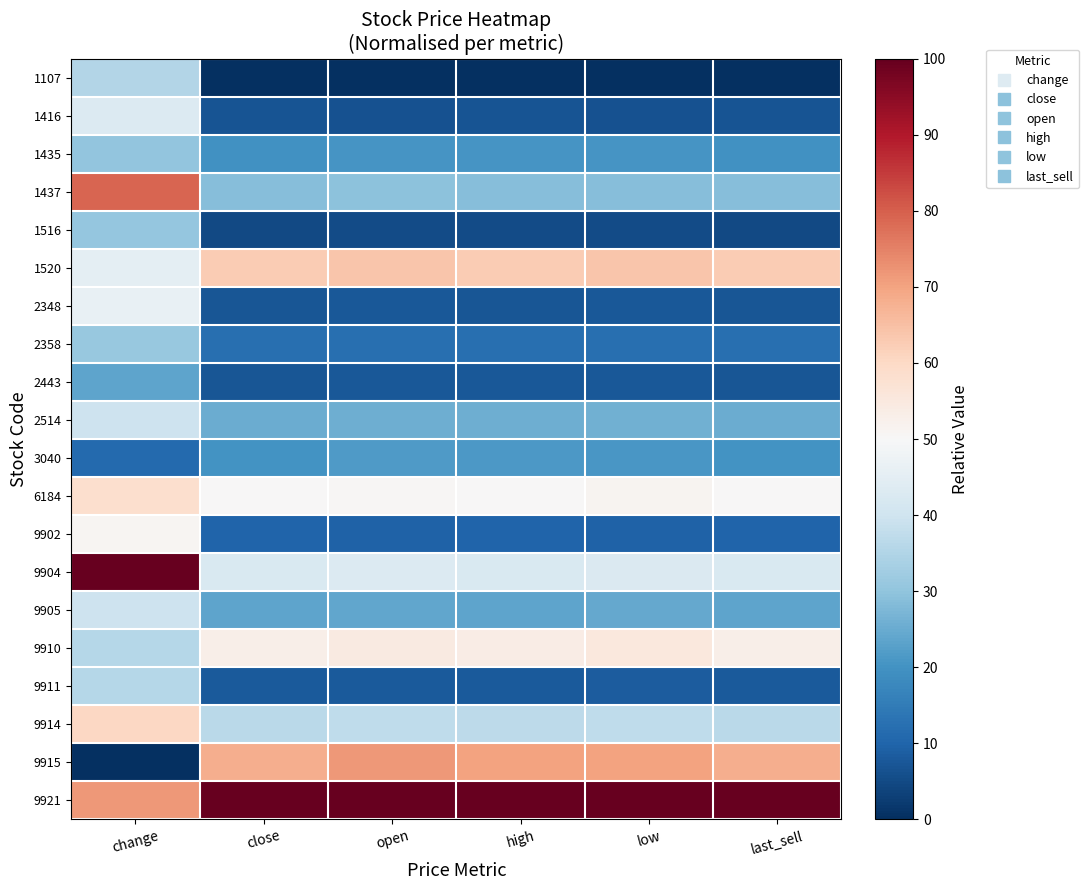

Which series has the widest spread of values?

9915